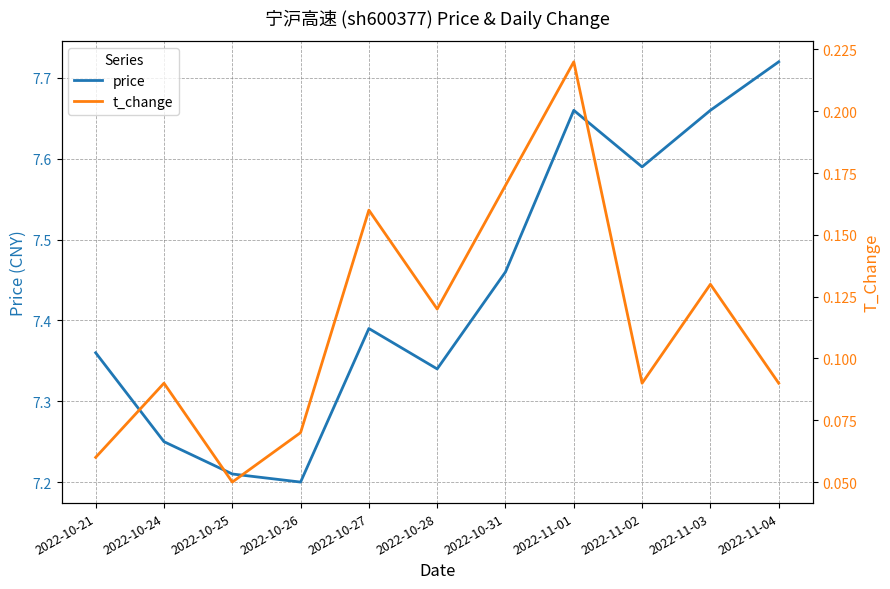

What is the difference between the maximum and minimum values in the t_change series?

0.2